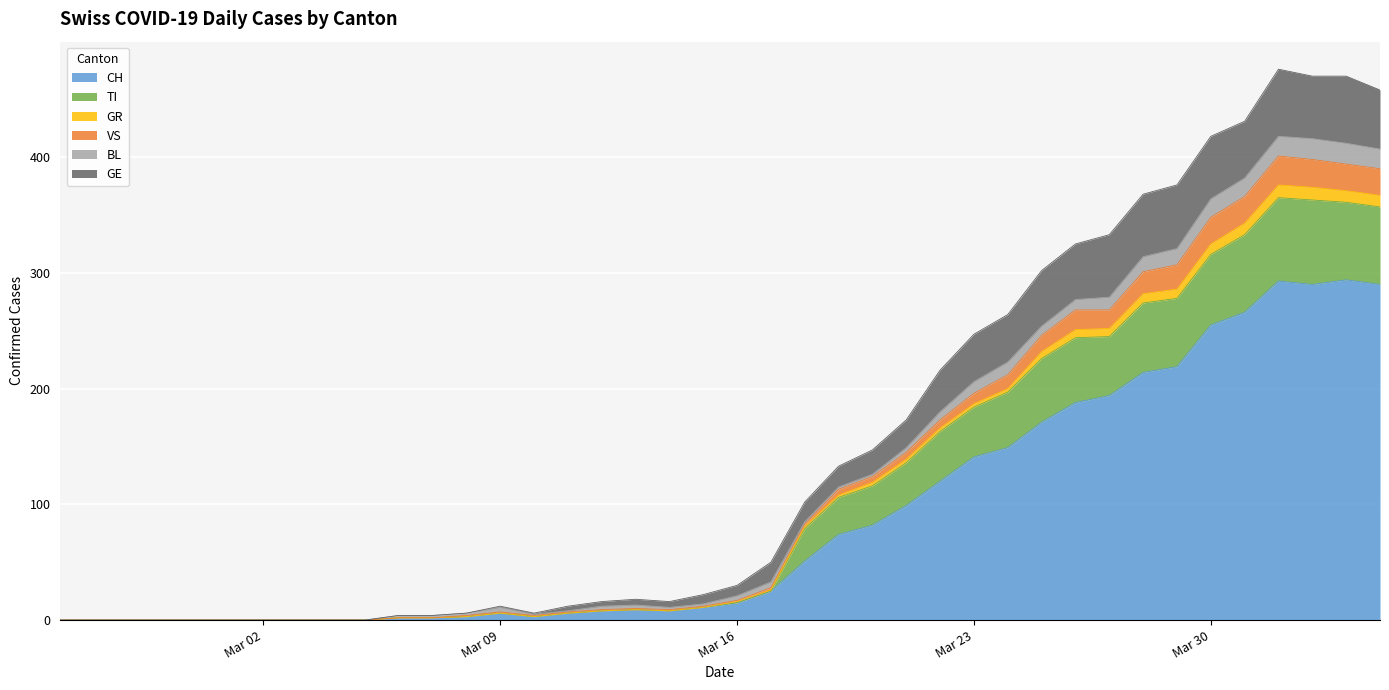

Does the chart display data point markers on the line(s)?

No